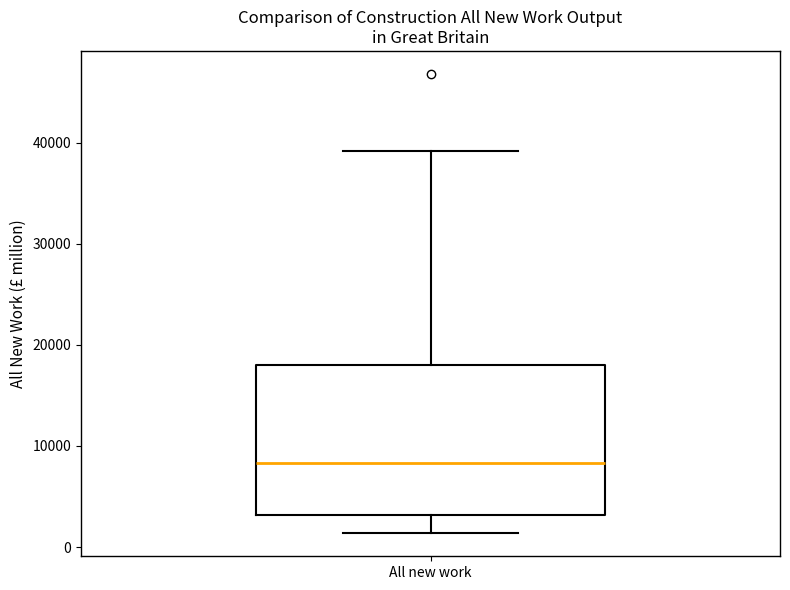

Read this box plot against the y-axis: the position of the median line, the range covered by the box, and the ends of both whiskers. The values are not printed on the chart, so give them approximately, as read against the axis.

median 8000, box 3000 to 18000, whiskers 1000 to 39000